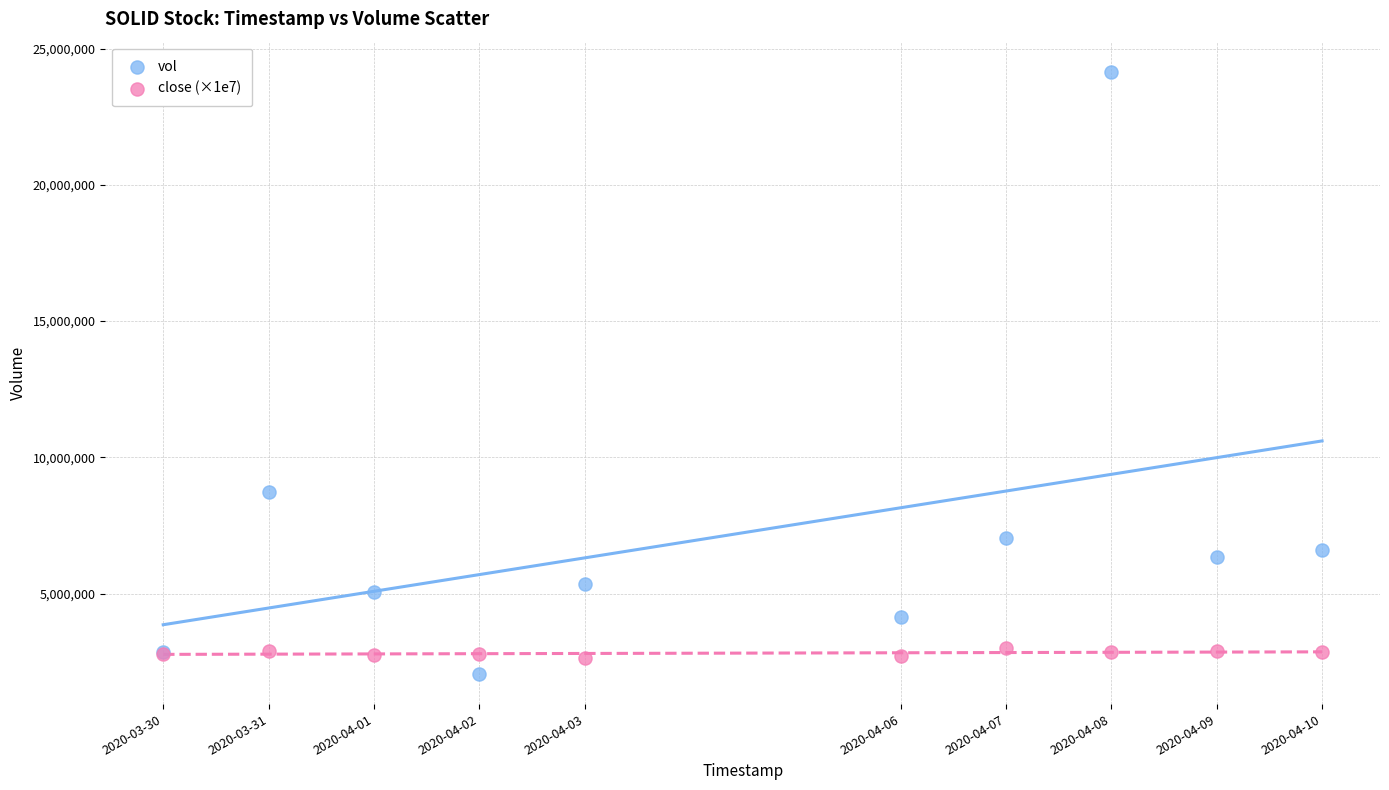

What is the X range (max minus min) for the scatter plot?

950400.0